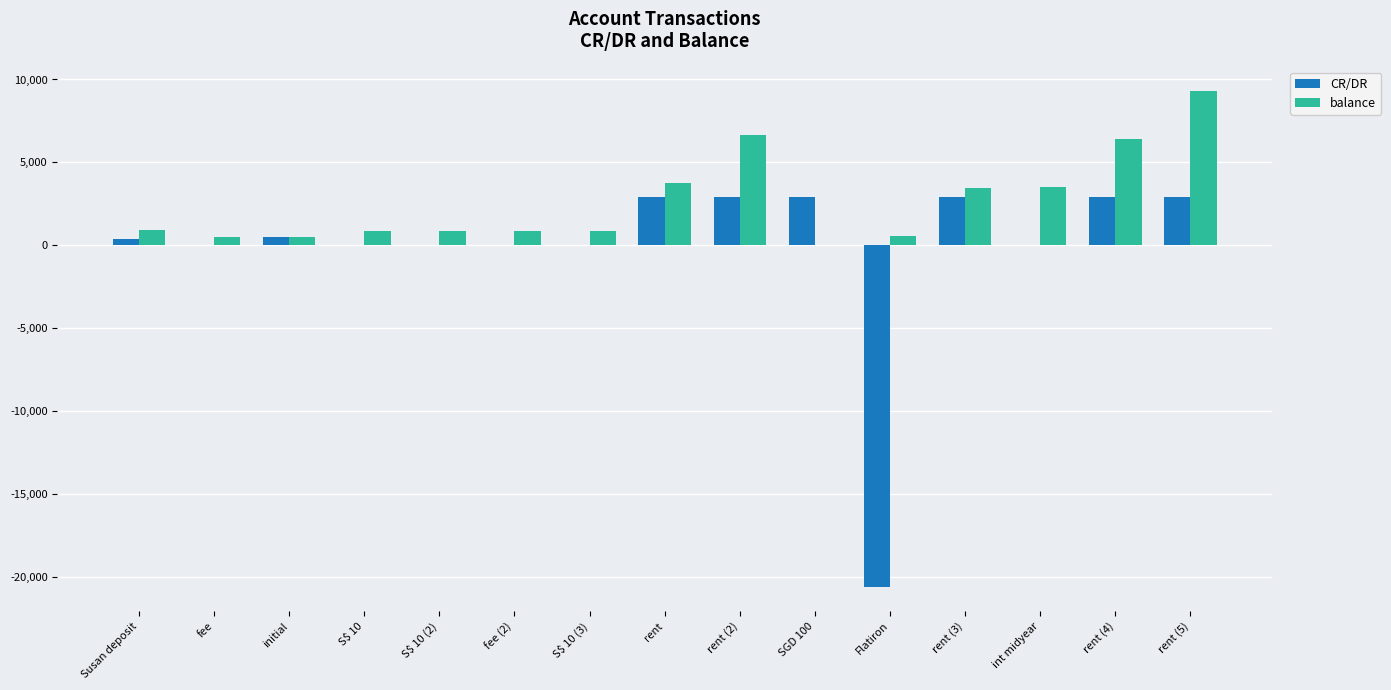

Count the number of data series in this chart.

2